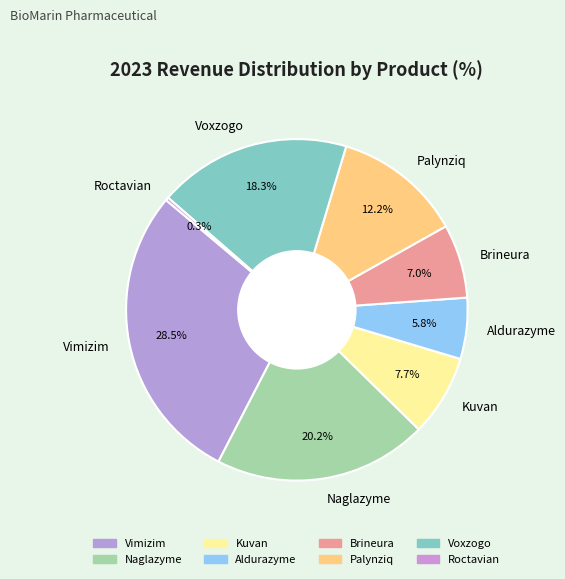

Does any single category account for the majority?

No